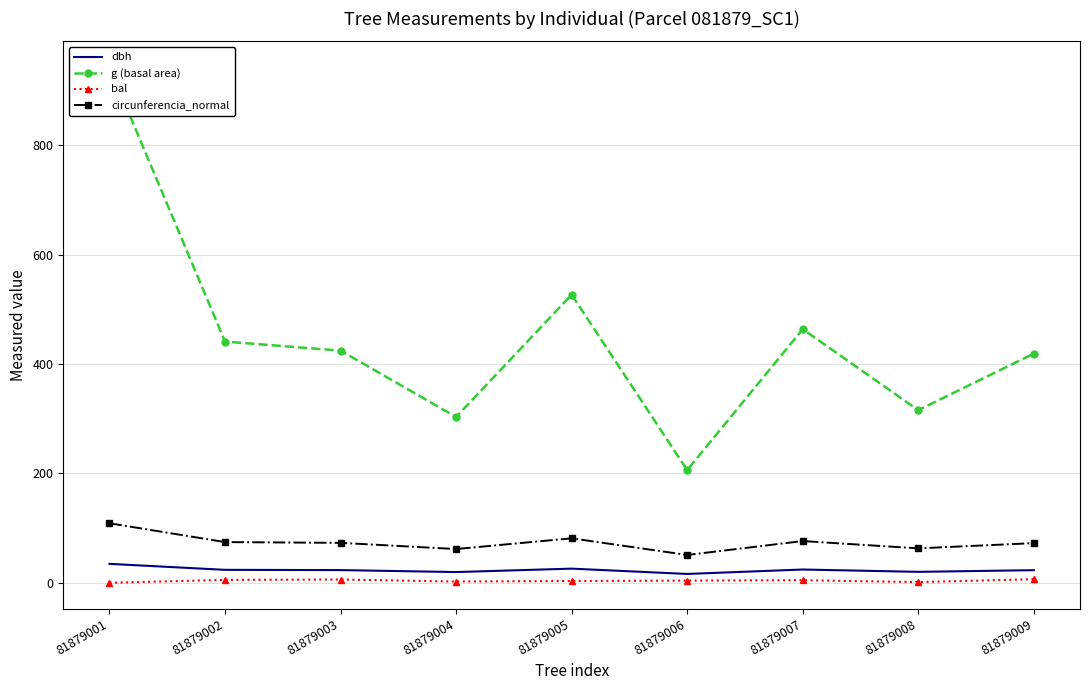

What is the difference between the maximum and minimum values in the dbh series?

18.4